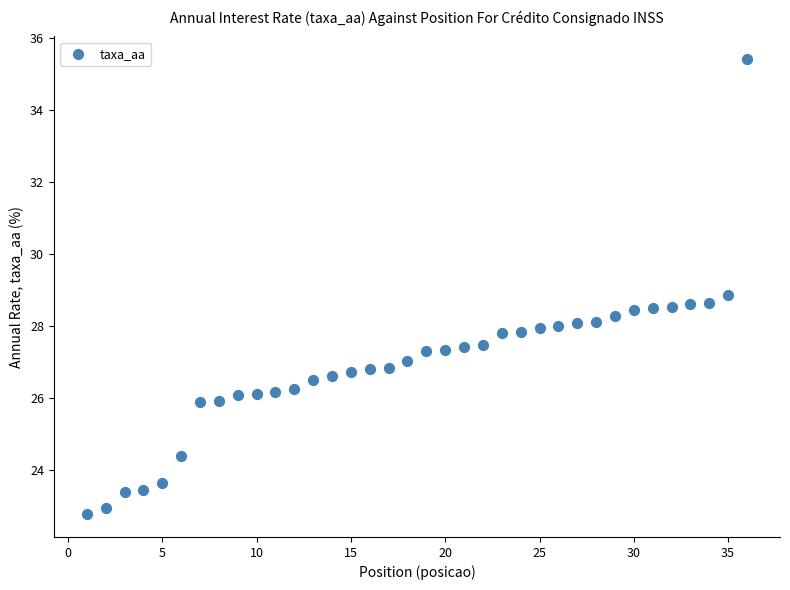

What is the range of Y values (max minus min)?

12.6